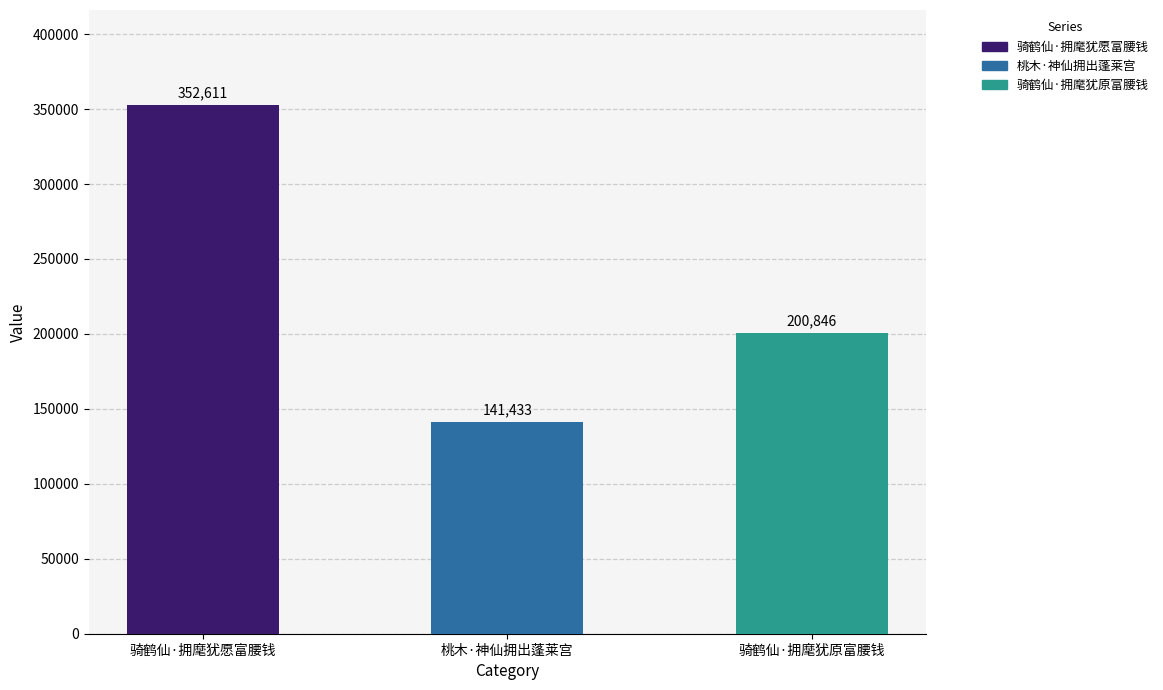

What is the ratio of the value at 桃木·神仙拥出蓬莱宫 to the value at 骑鹤仙·拥麾犹原富腰钱?

0.7